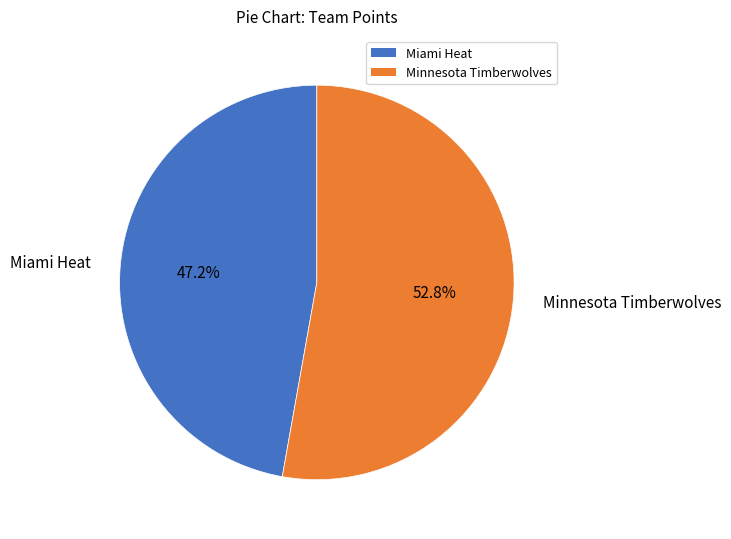

Do Minnesota Timberwolves and Miami Heat together represent more than half of the pie?

Yes